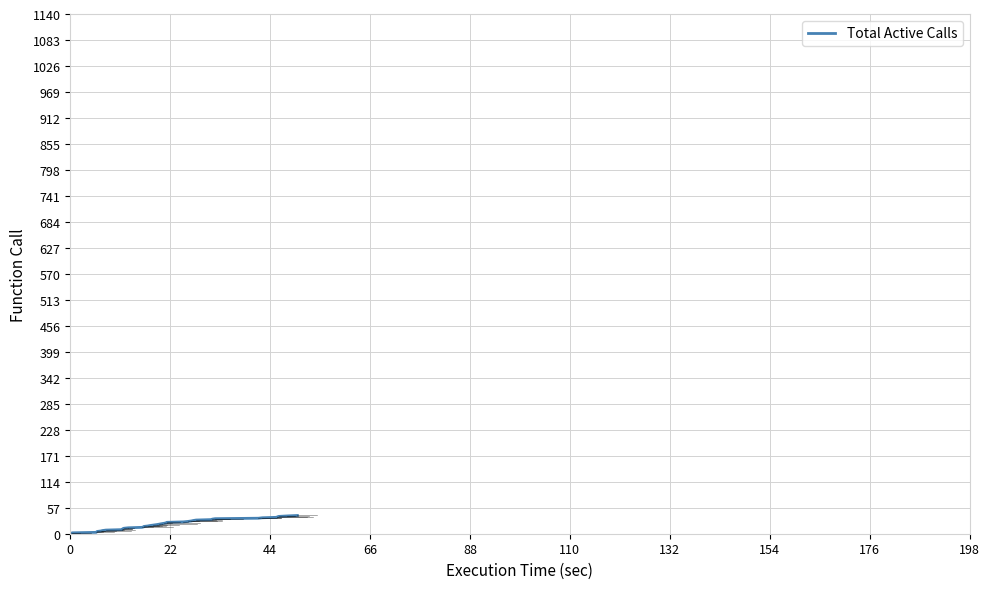

What is the difference between the second highest and minimum values?

38